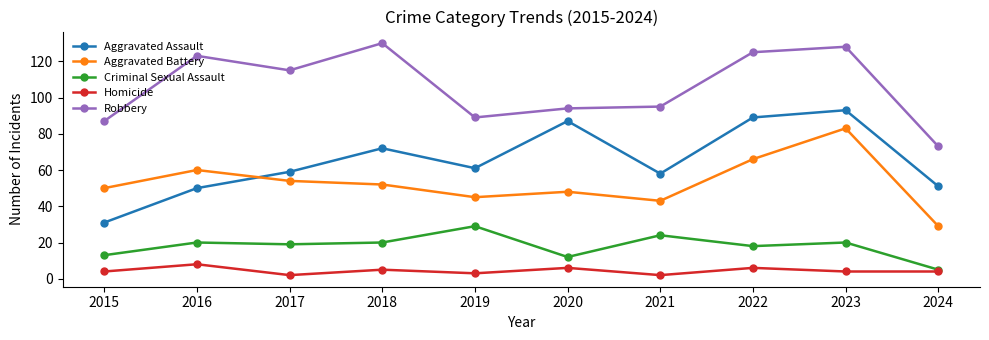

Between 2015 and 2021, which series saw the biggest shift?

Aggravated Assault